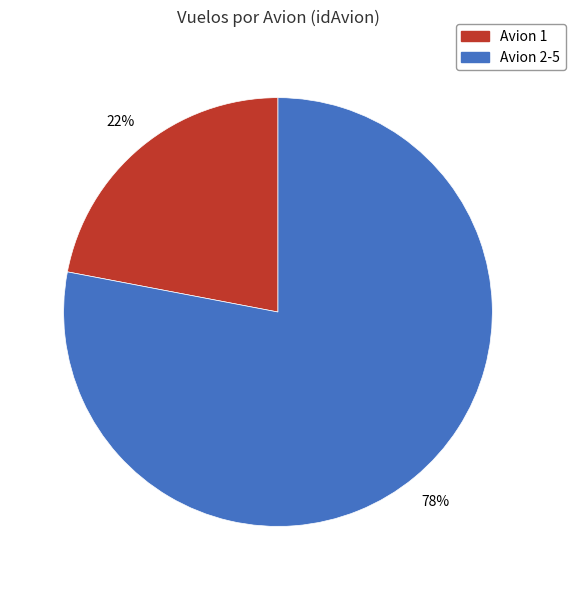

To the nearest percent, what is the average slice percentage?

50%